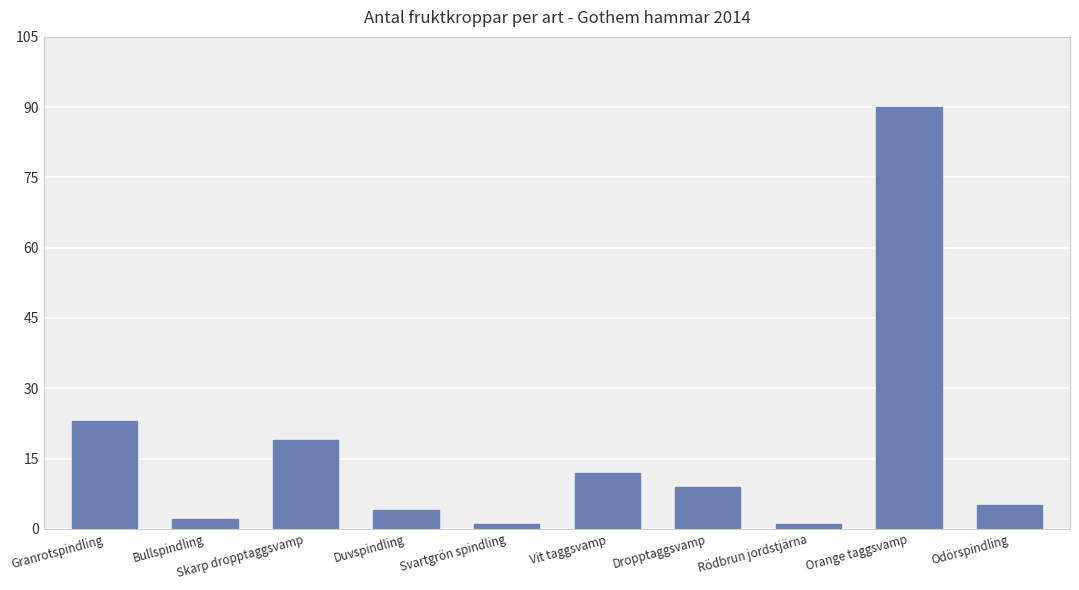

Where does the data first go above 9?

Granrotspindling